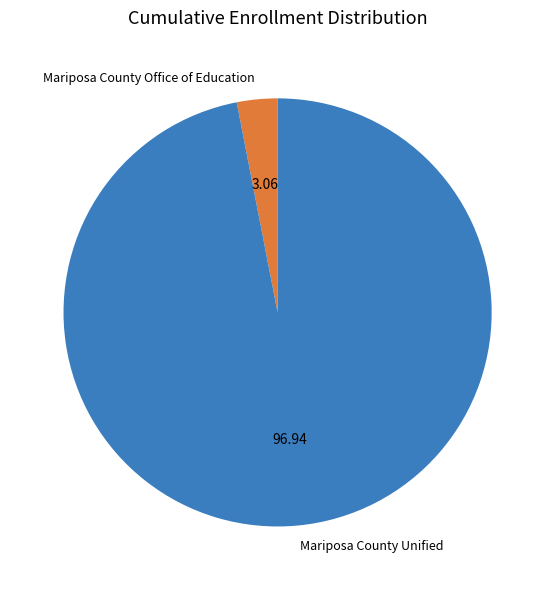

Combined, do Mariposa County Unified and Mariposa County Office of Education account for over 50%?

Yes